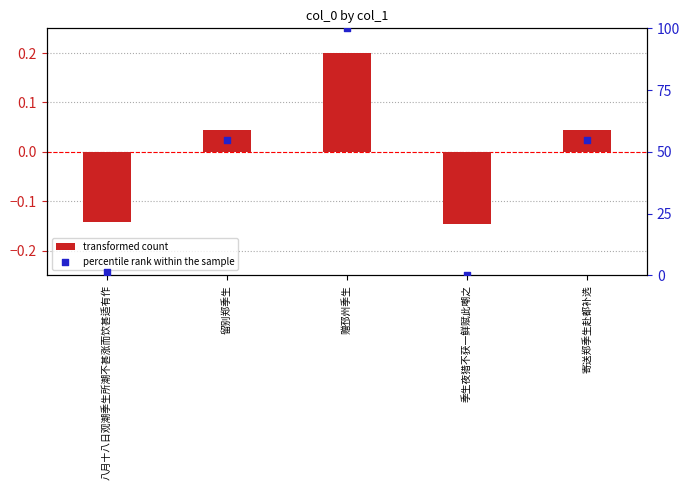

Which series has the largest total across all categories?

percentile rank within the sample